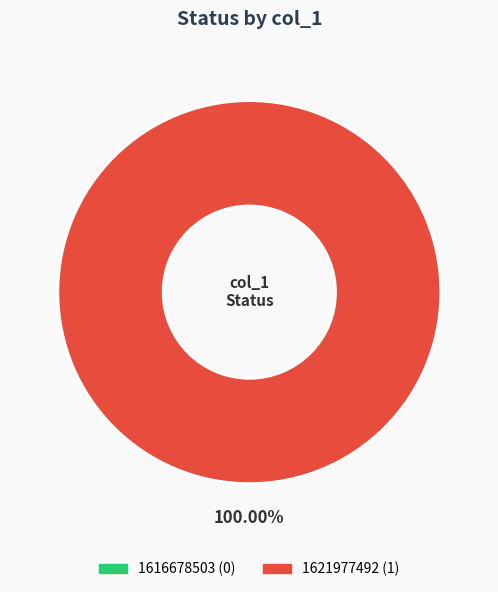

Rank the categories by value from lowest to highest.

1616678503, 1621977492